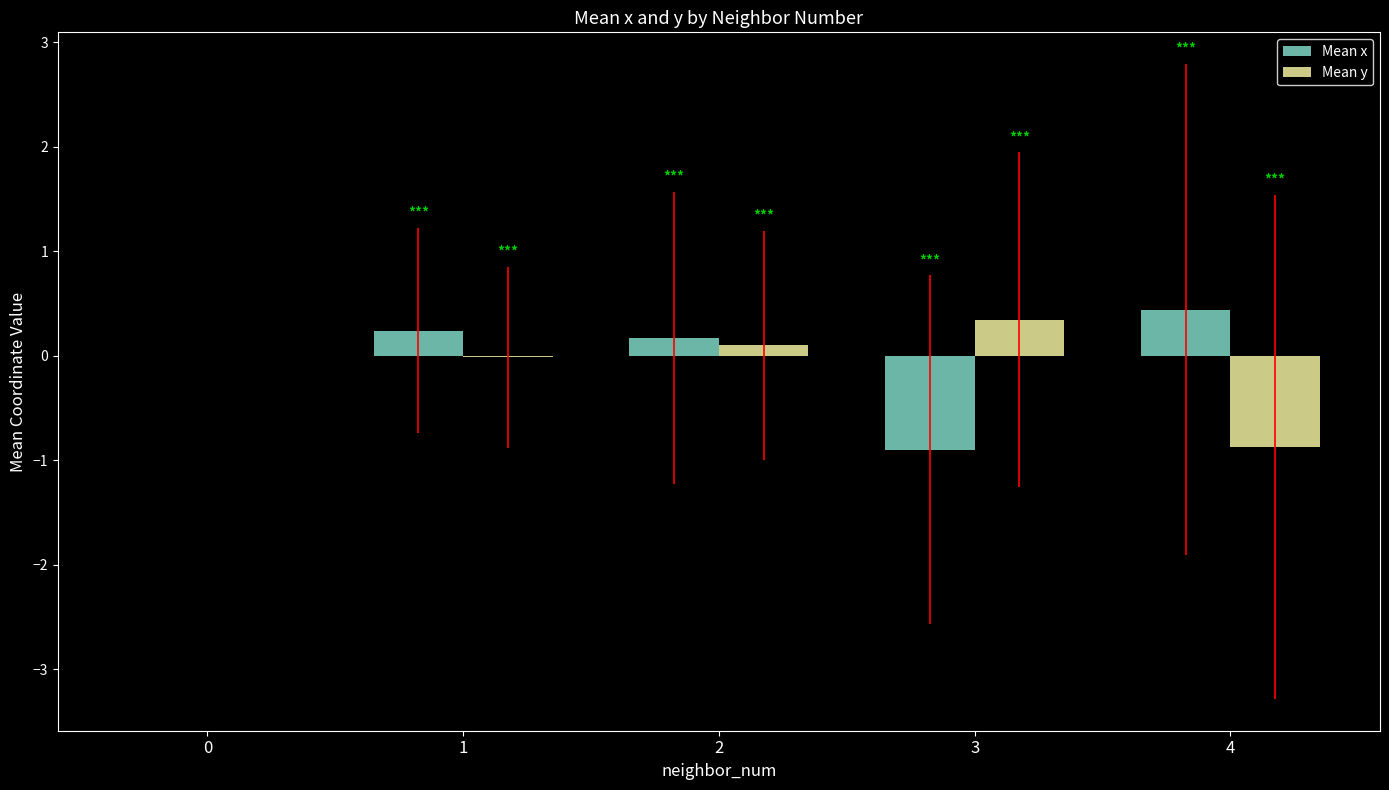

What is the maximum value shown in the chart?

0.4